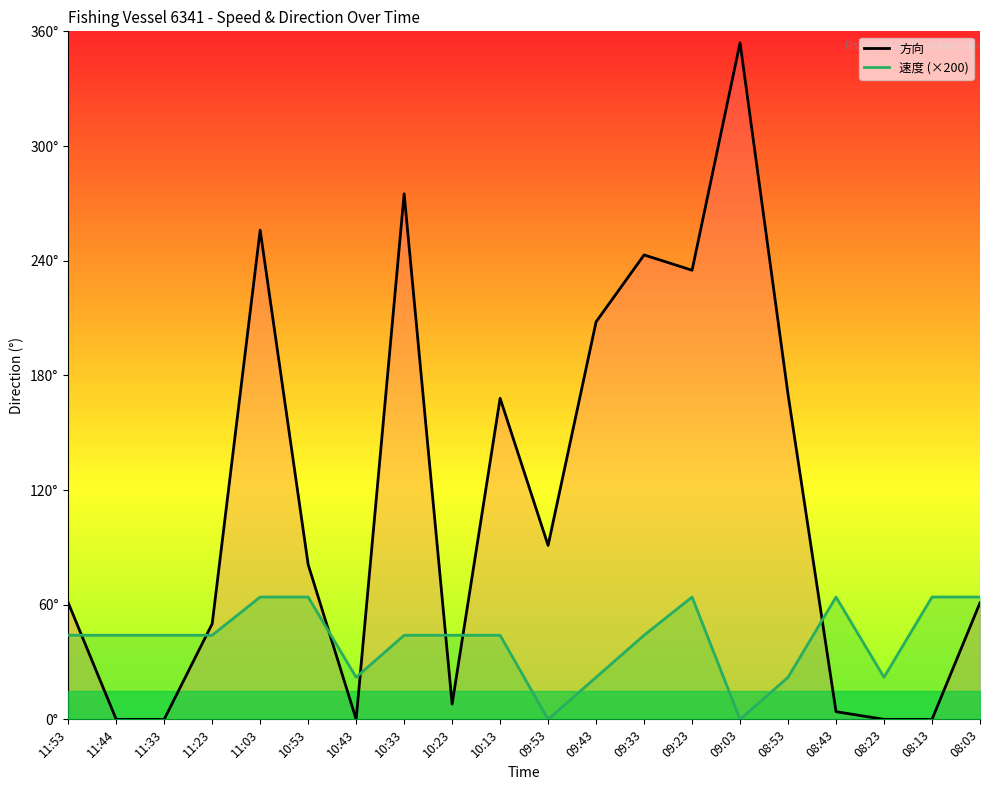

How many values in 速度 (scaled) are above zero?

18